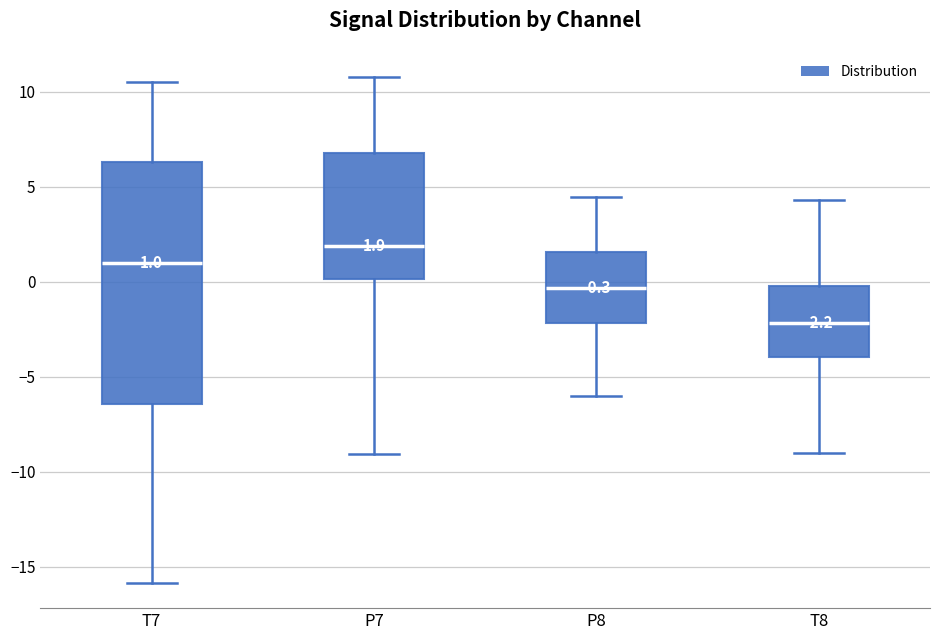

Which box is the tallest, from its lower edge to its upper edge?

T7